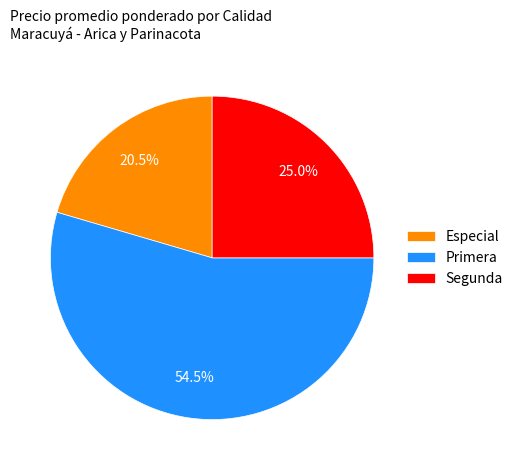

Which category has the smallest portion of the pie?

Especial